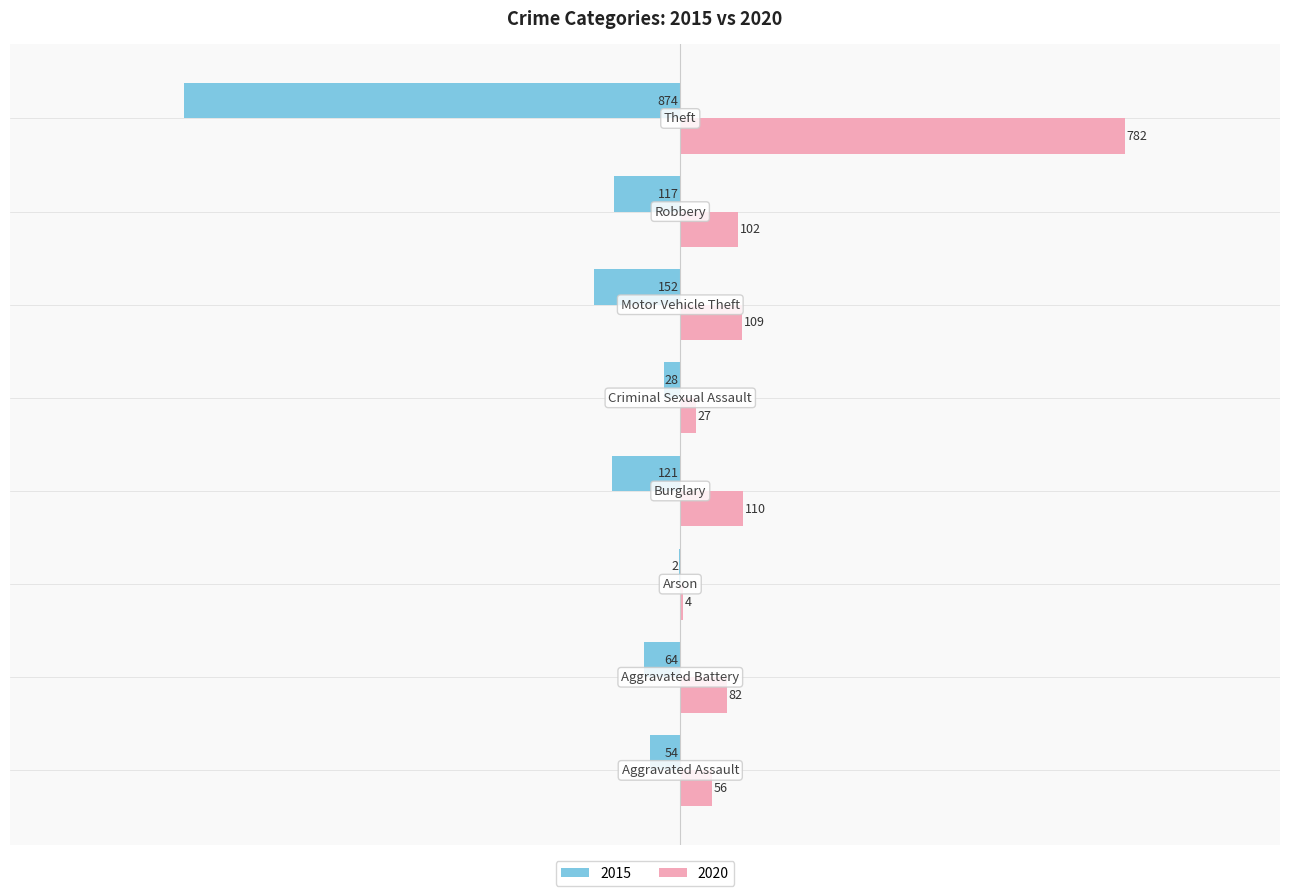

Which series has the largest total across all categories?

2020